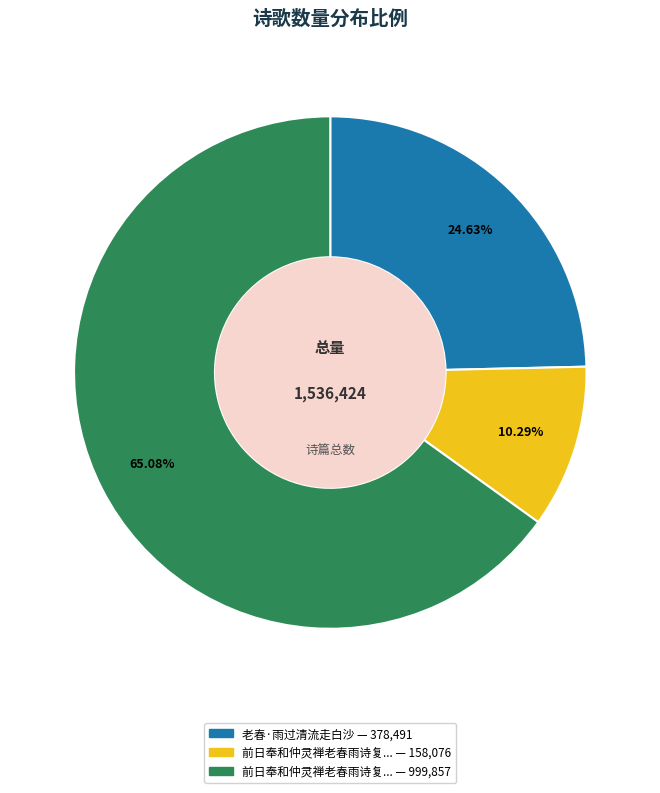

Is there a majority slice in this chart?

Yes